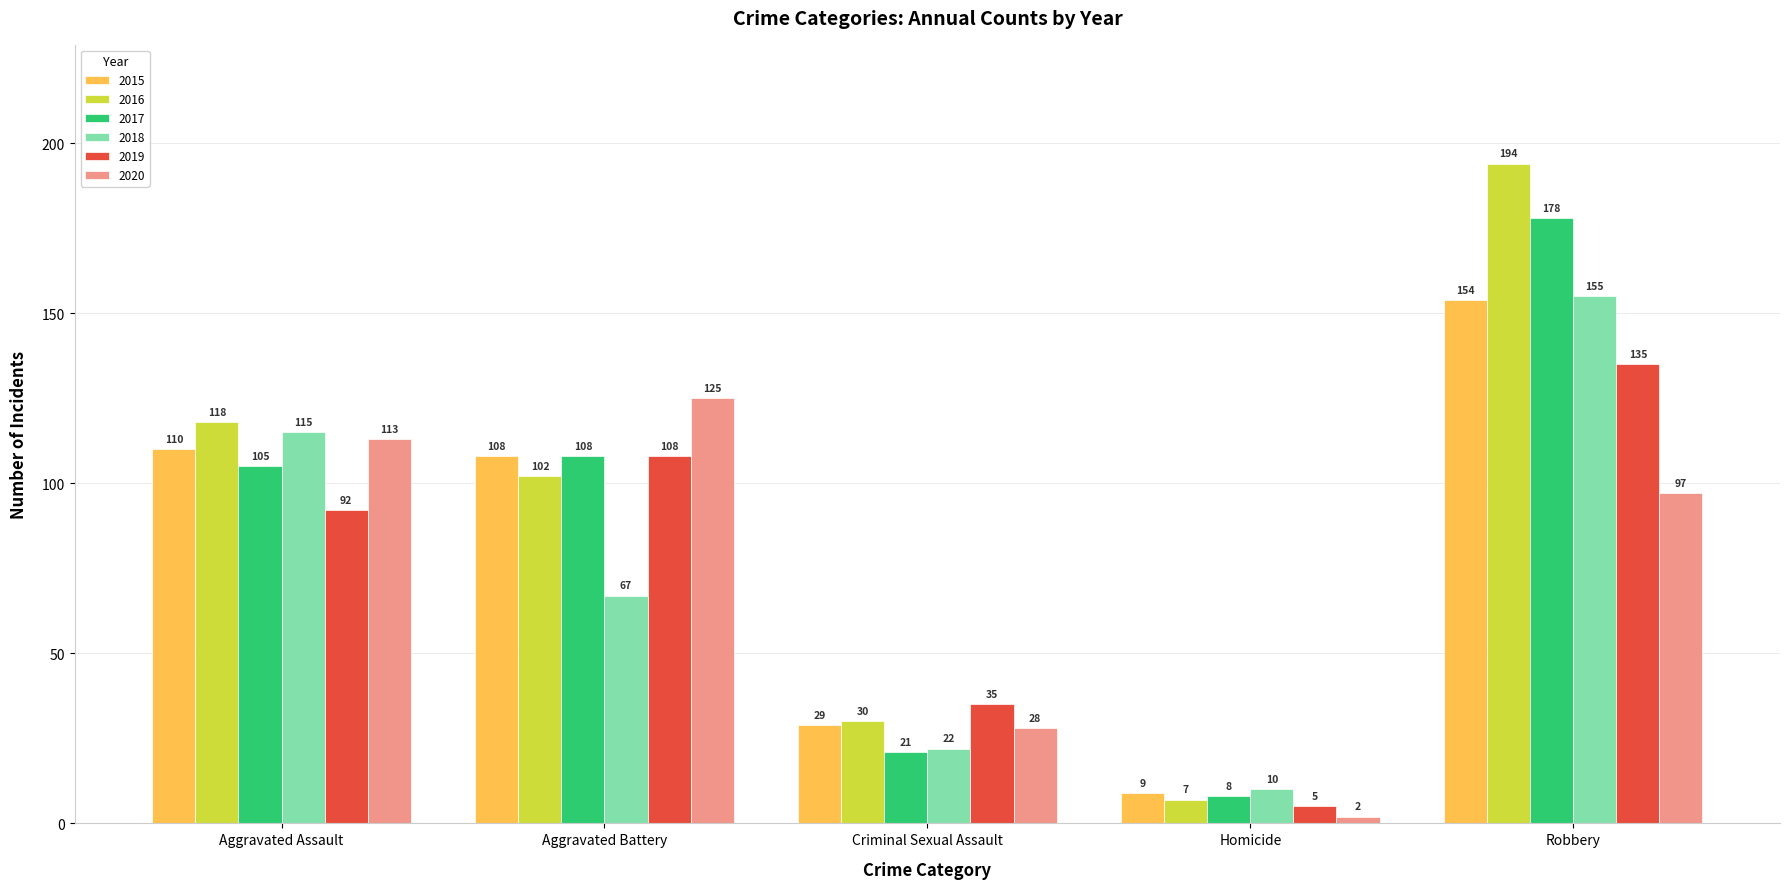

The 2019 series shows 35 at Criminal Sexual Assault. True or false?

True